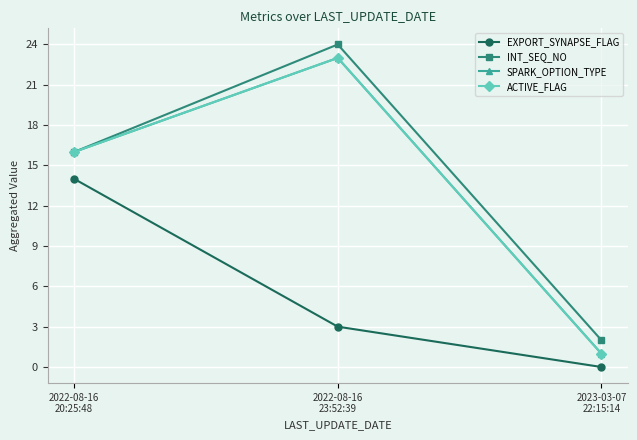

Does the chart have visible grid lines?

Yes